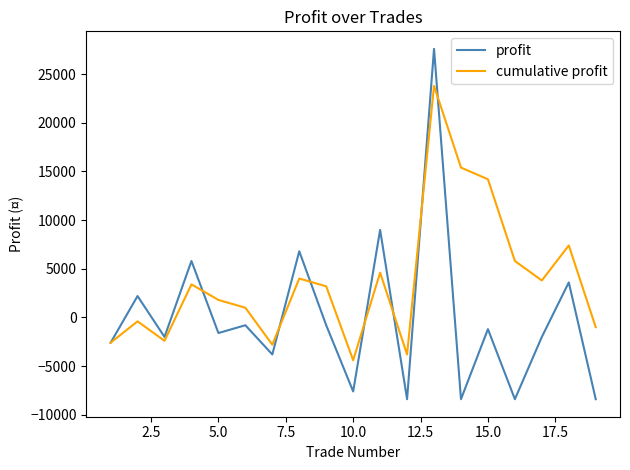

How many values in cumulative profit are below zero?

7